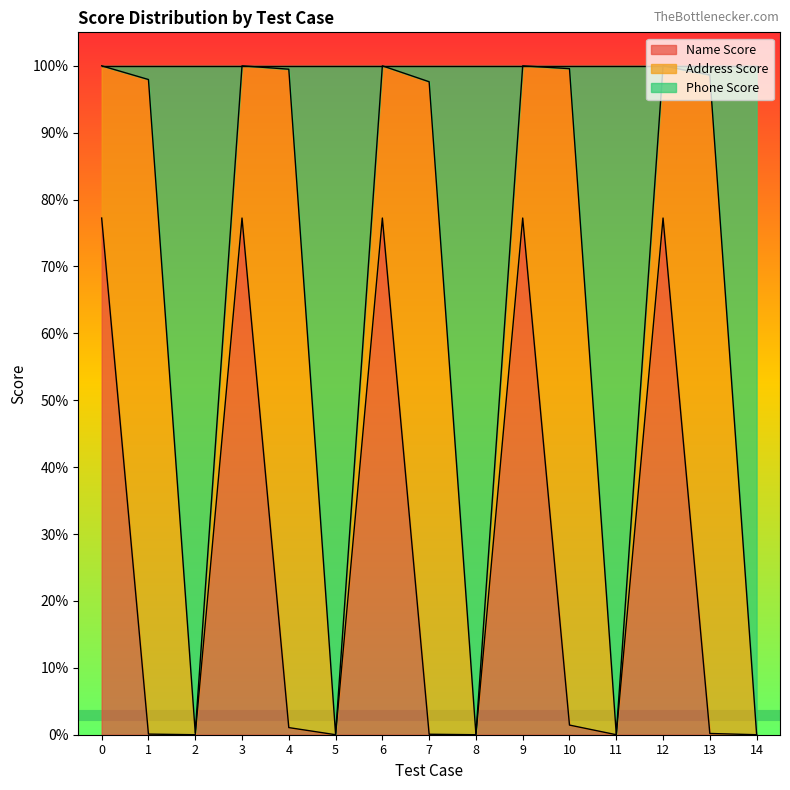

Which series has the largest total across all categories?

Phone Score